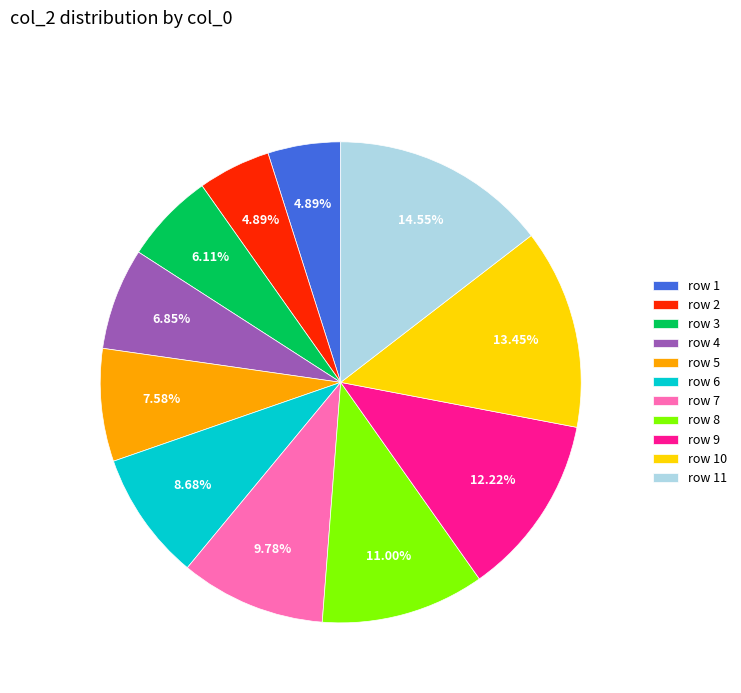

Combined, do row 5 and row 10 account for over 50%?

No